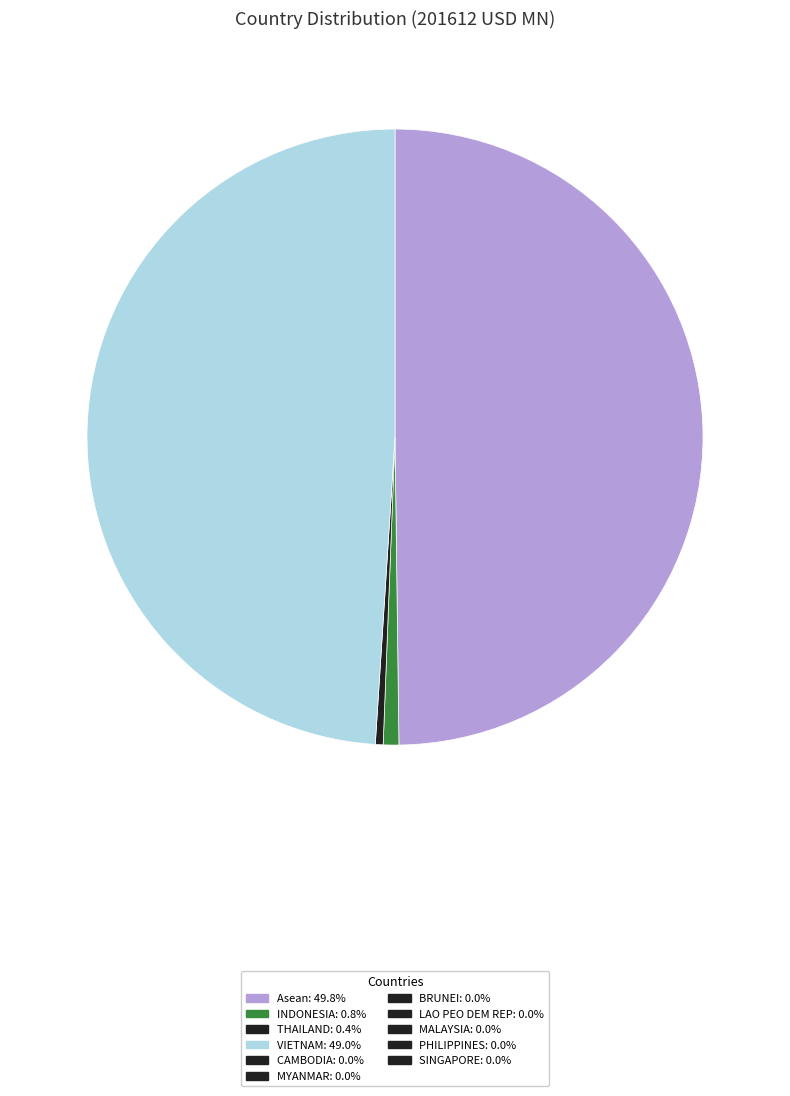

How many slices are in this pie chart?

4